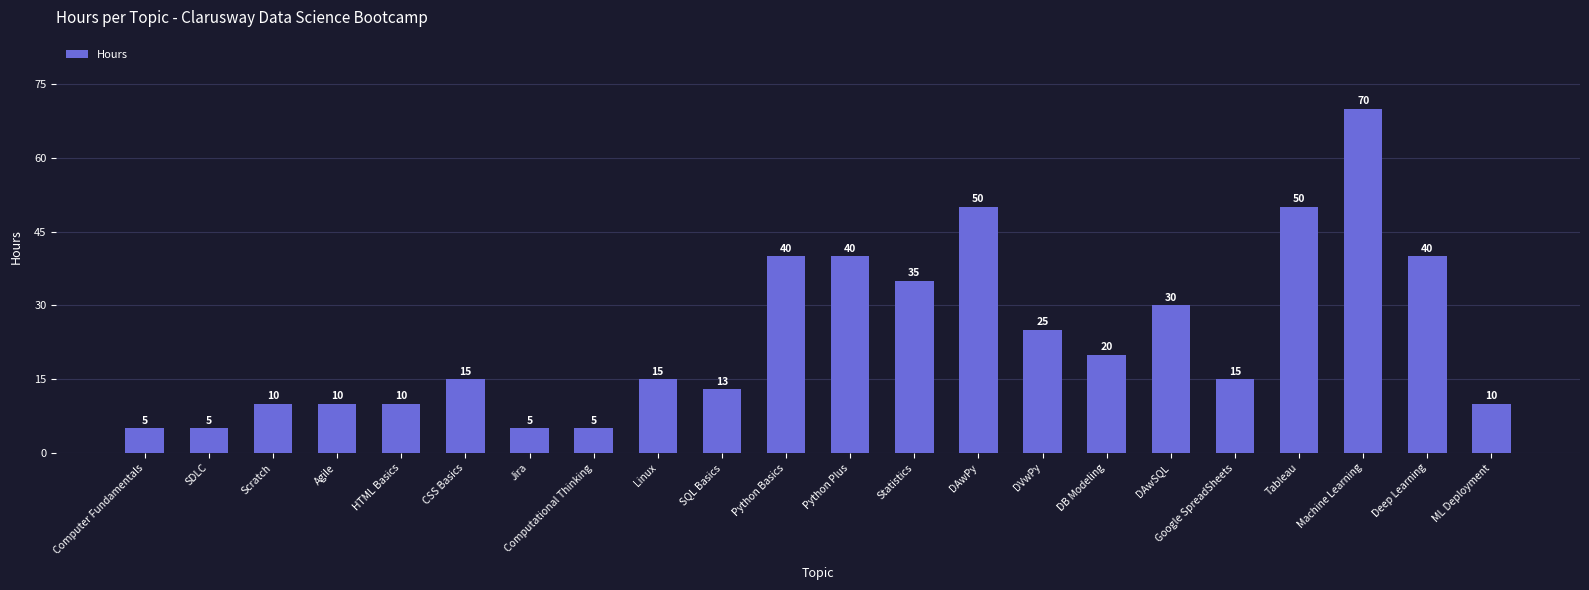

Reading left to right, transcribe all the data shown in this chart.

Computer Fundamentals=5	SDLC=5	Scratch=10	Agile=10	HTML Basics=10	CSS Basics=15	Jira=5	Computational Thinking=5	Linux=15	SQL Basics=13	Python Basics=40	Python Plus=40	Statistics=35	DAwPy=50	DVwPy=25	DB Modeling=20	DAwSQL=30	Google SpreadSheets=15	Tableau=50	Machine Learning=70	Deep Learning=40	ML Deployment=10